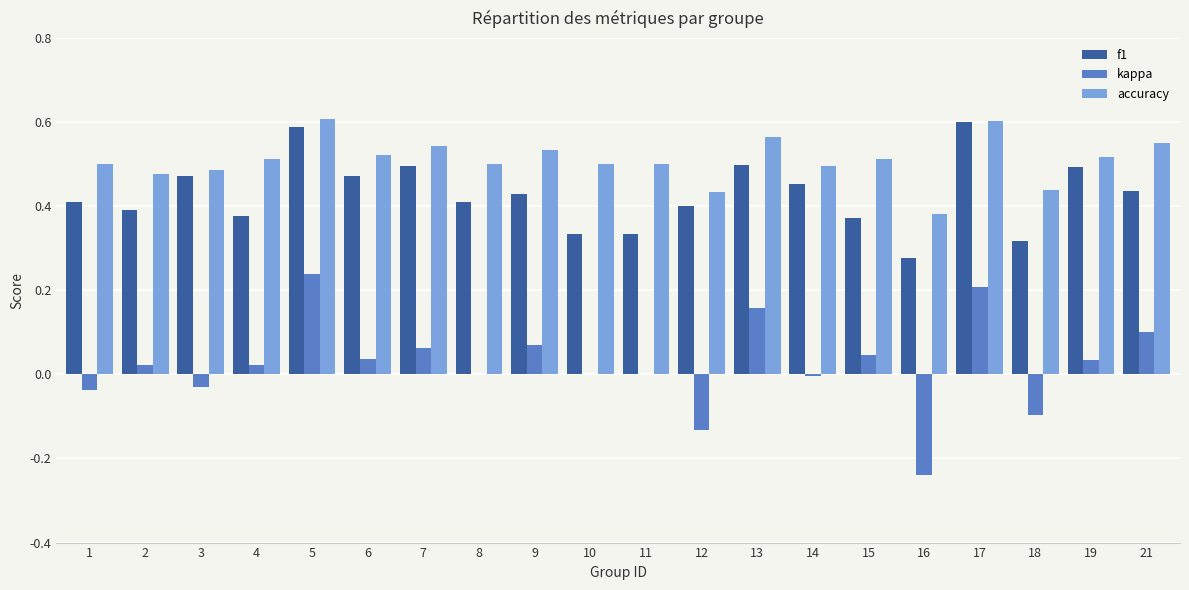

Which series has the largest total across all categories?

accuracy